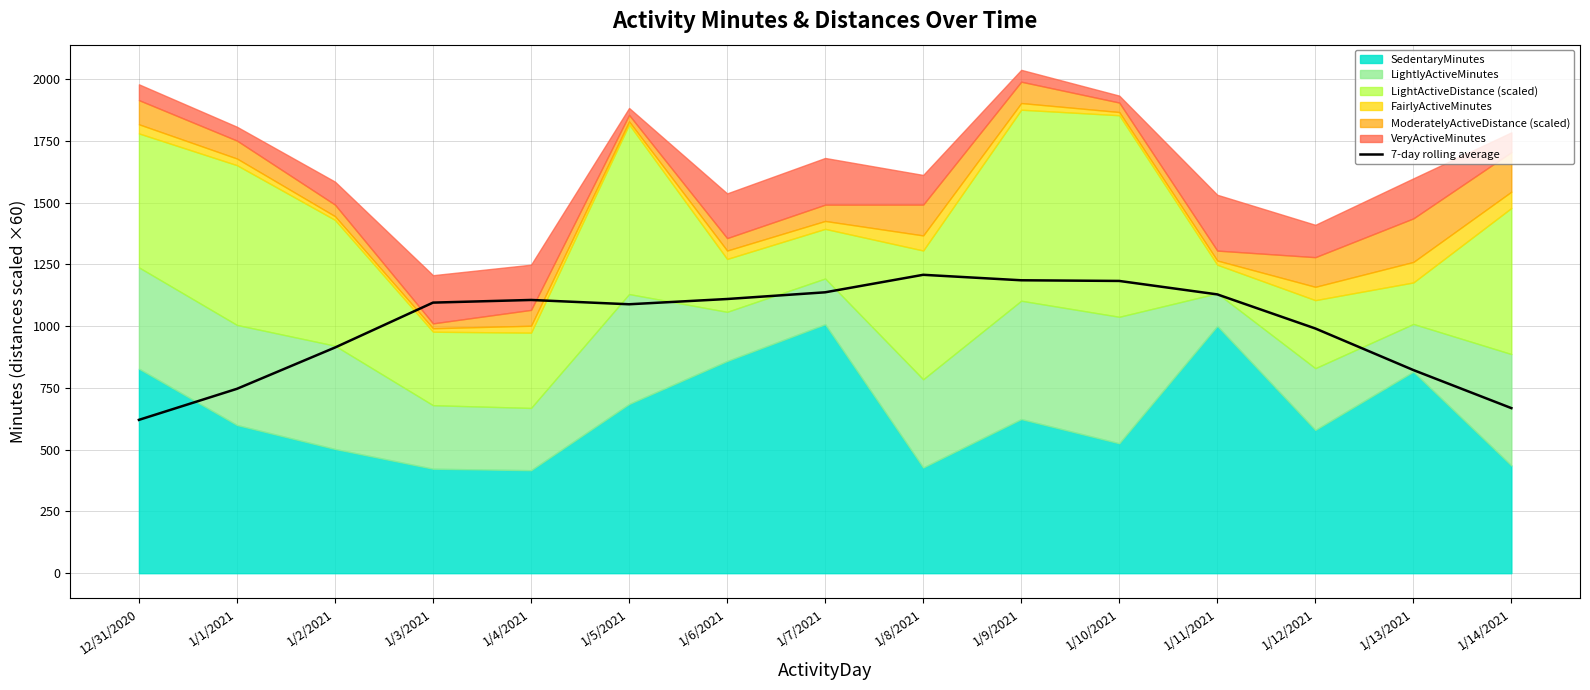

Does the chart display data point markers on the line(s)?

No